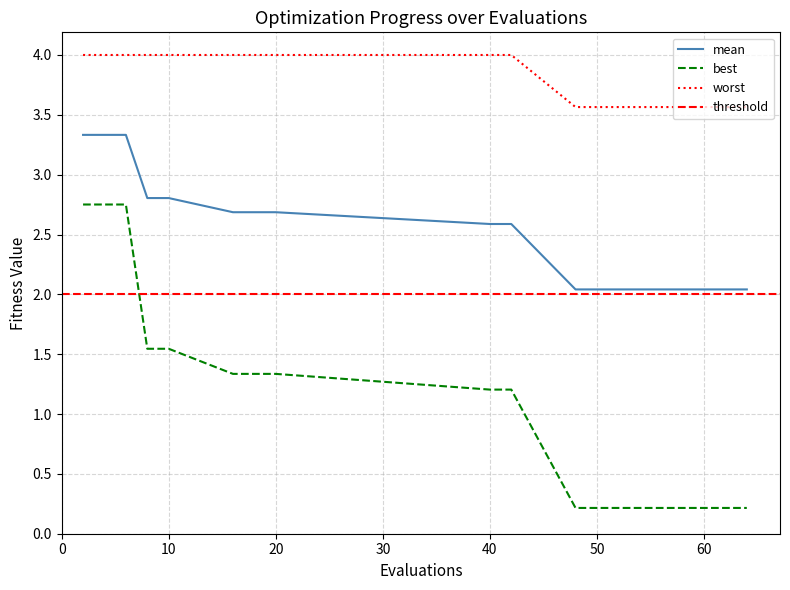

True or false: mean and worst intersect in this chart.

False